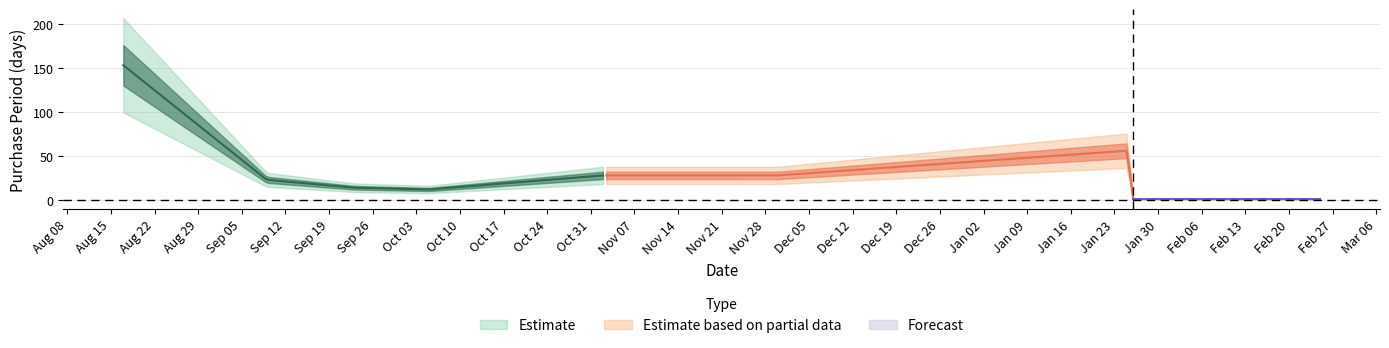

Reading left to right, list all the values displayed in this chart.

153	23	14	12	28	28	56	1